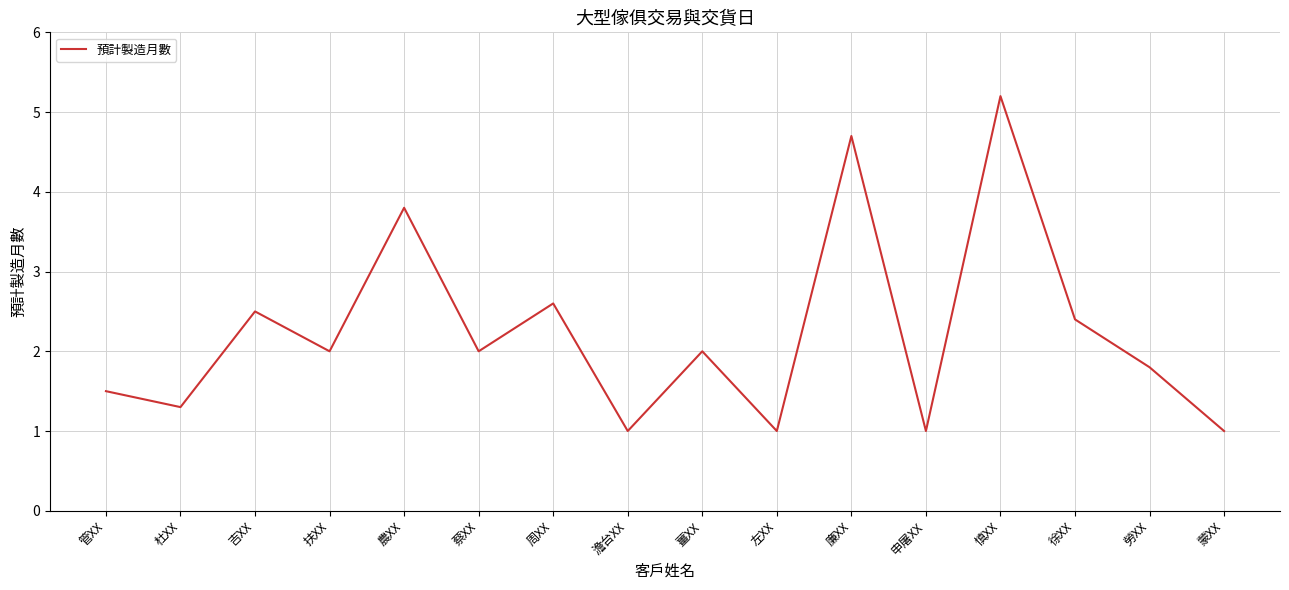

What position from the left is 蔡XX?

6